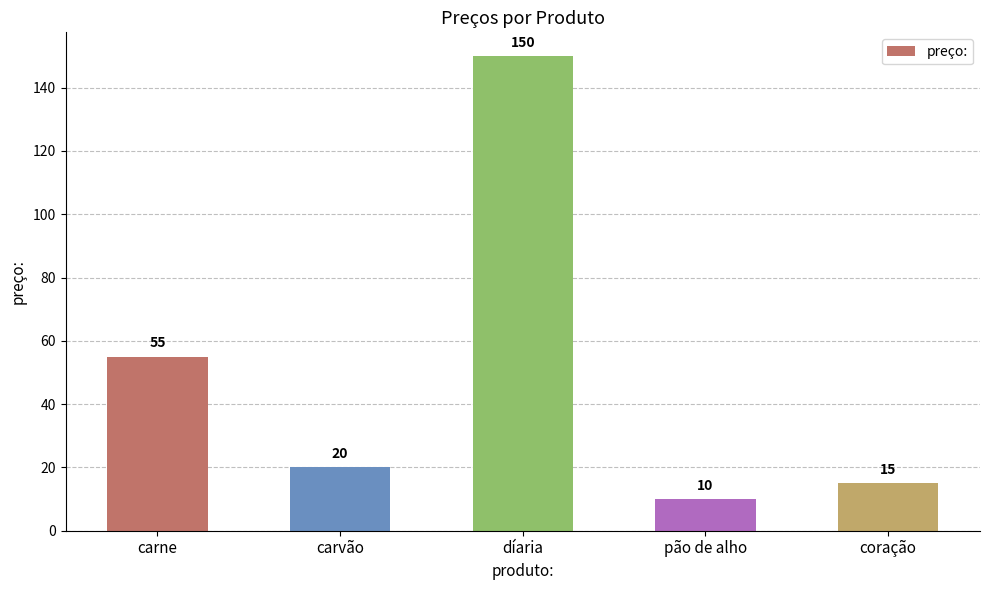

What is the greatest value displayed?

150